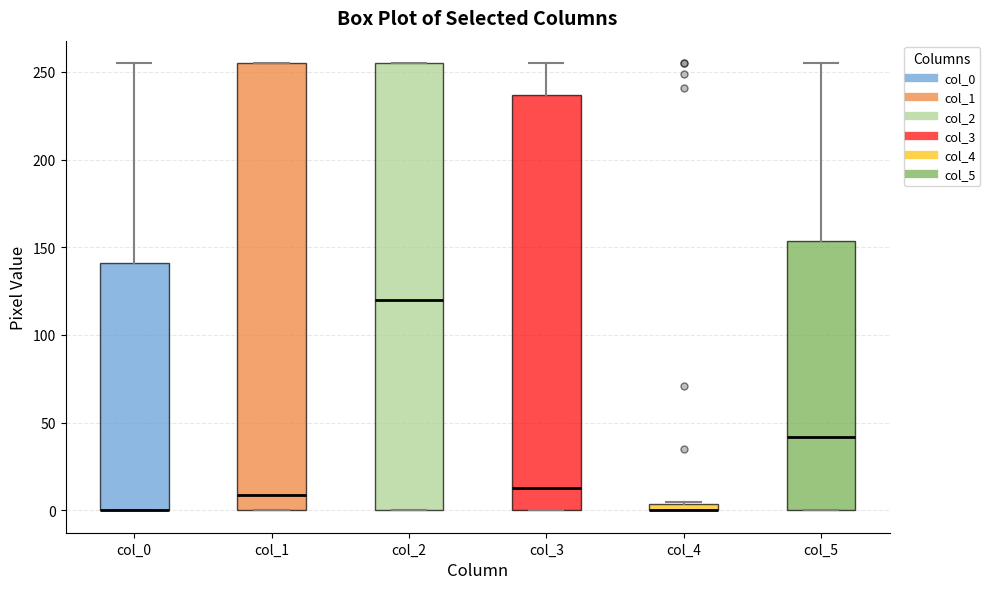

Where is the lower edge of the box for col_5 on the y-axis? The values are not printed on the chart, so give them approximately, as read against the axis.

0